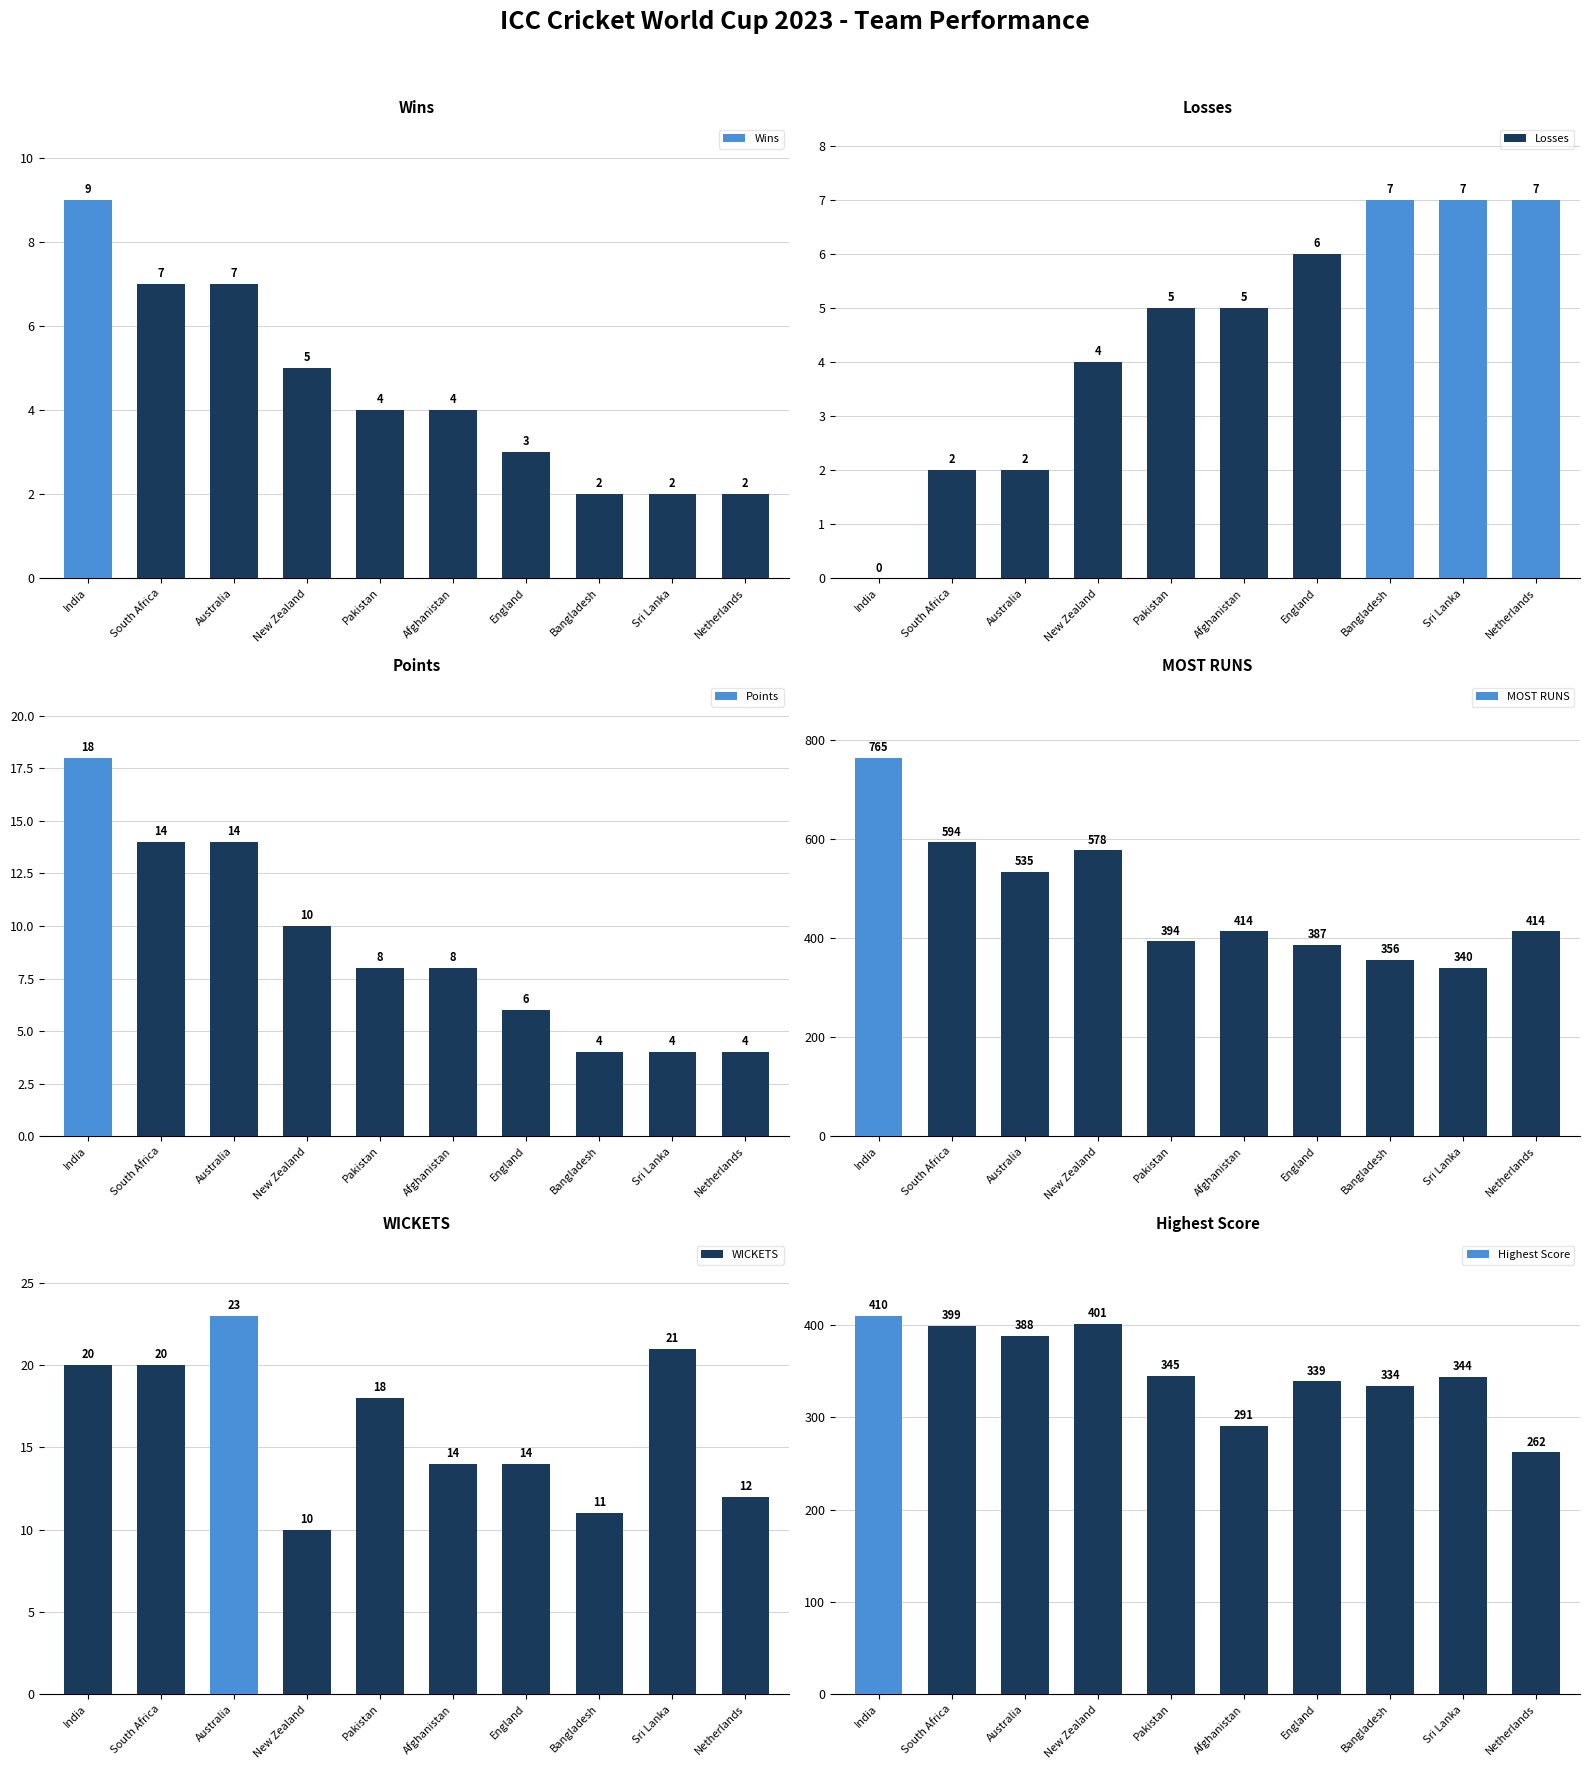

Reading right to left, what are all the values shown in this chart?

Wins: 2	2	2	3	4	4	5	7	7	9
Losses: 7	7	7	6	5	5	4	2	2	0
Points: 4	4	4	6	8	8	10	14	14	18
MOST RUNS: 414	340	356	387	414	394	578	535	594	765
WICKETS: 12	21	11	14	14	18	10	23	20	20
Highest Score: 262	344	334	339	291	345	401	388	399	410